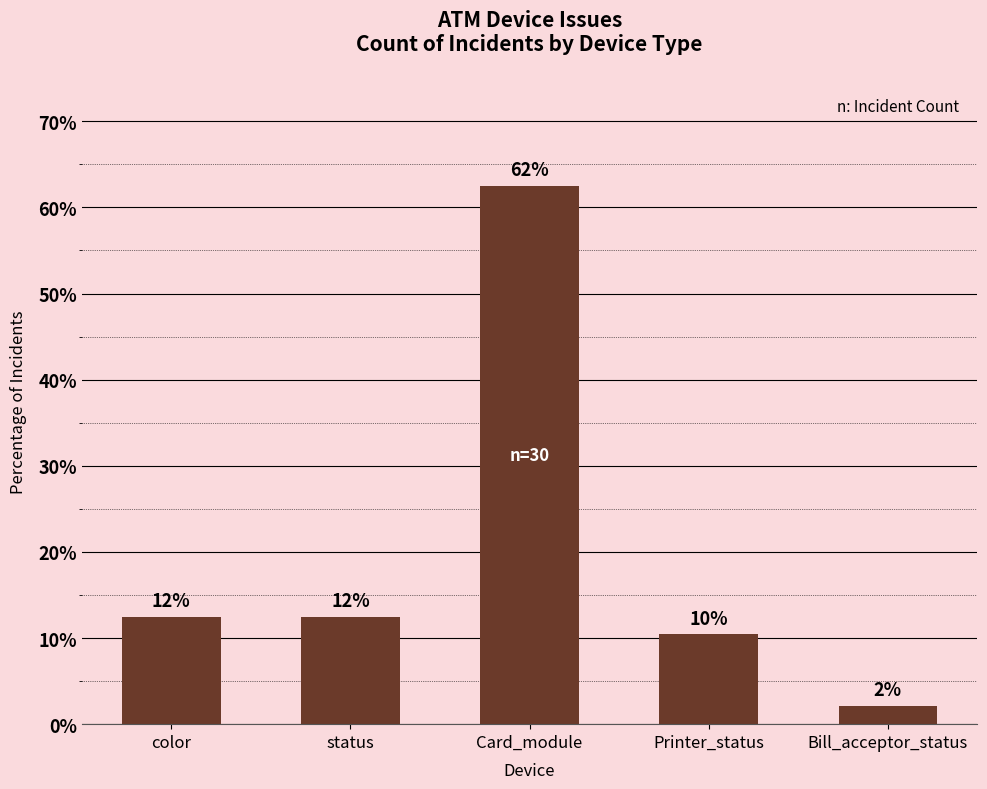

Are the bars horizontal?

No